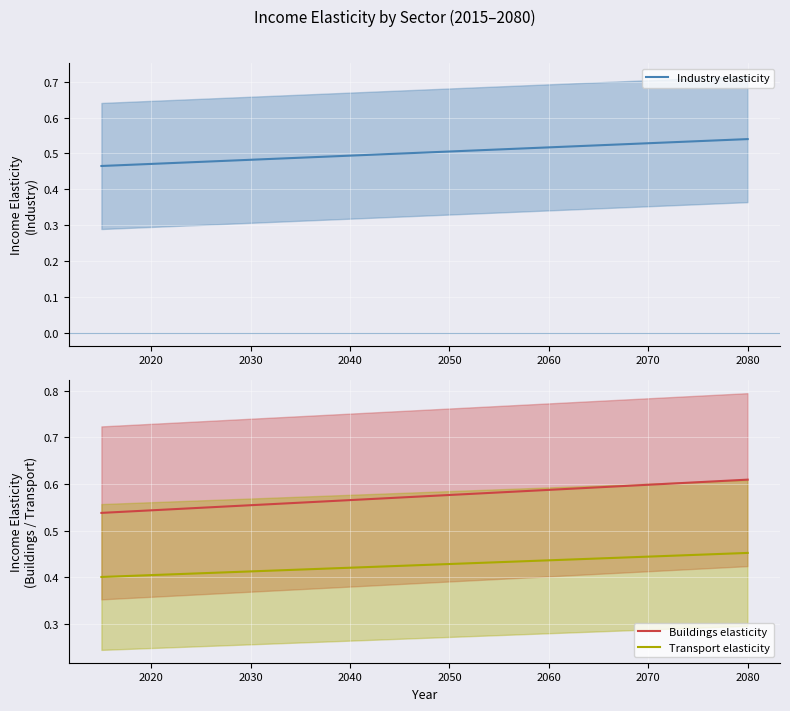

What is the value of the Industry elasticity point at the 3rd from the left?

0.5